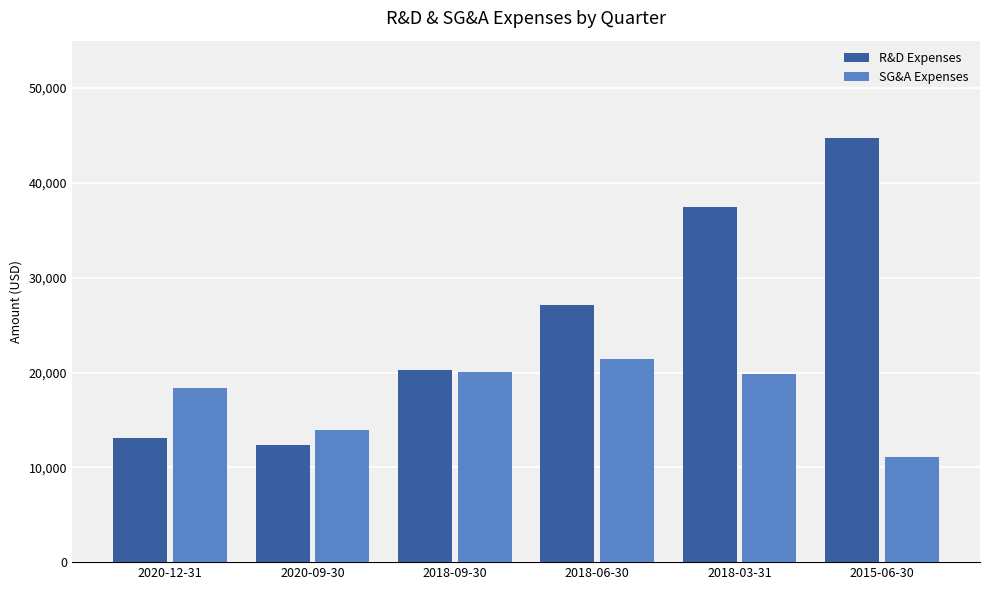

What is the difference between the SG&A Expenses values at 2015-06-30 and 2018-06-30?

10269800